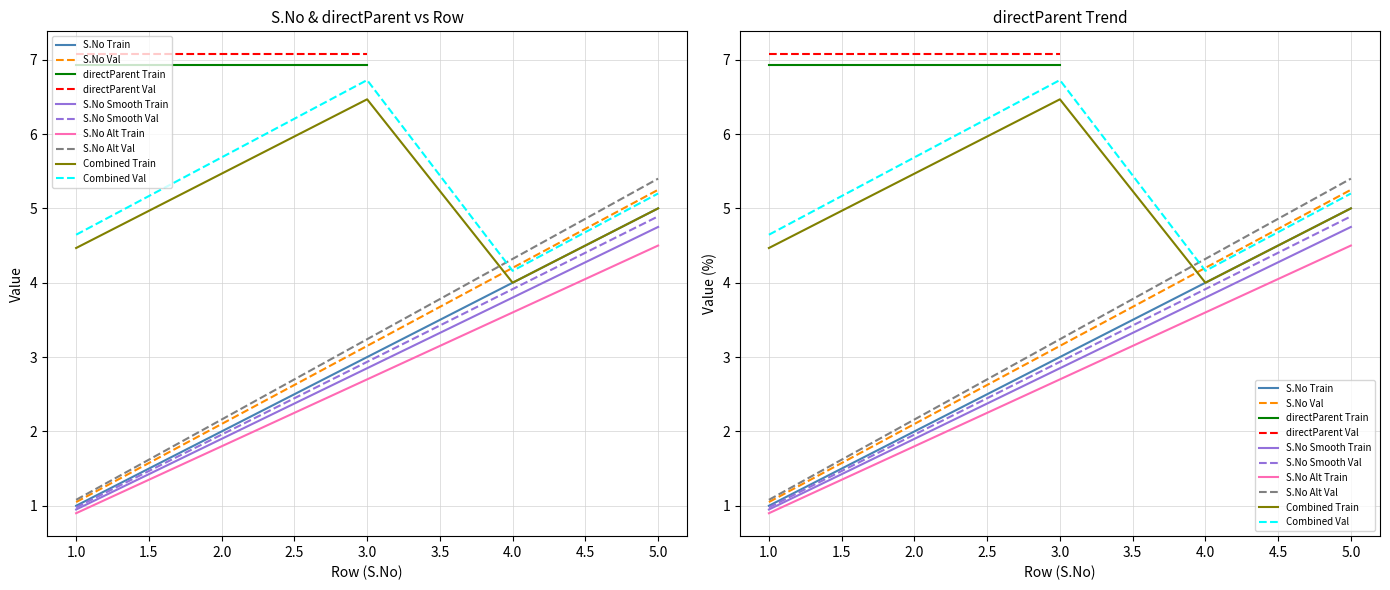

Where does the data first go above 3?

4.0